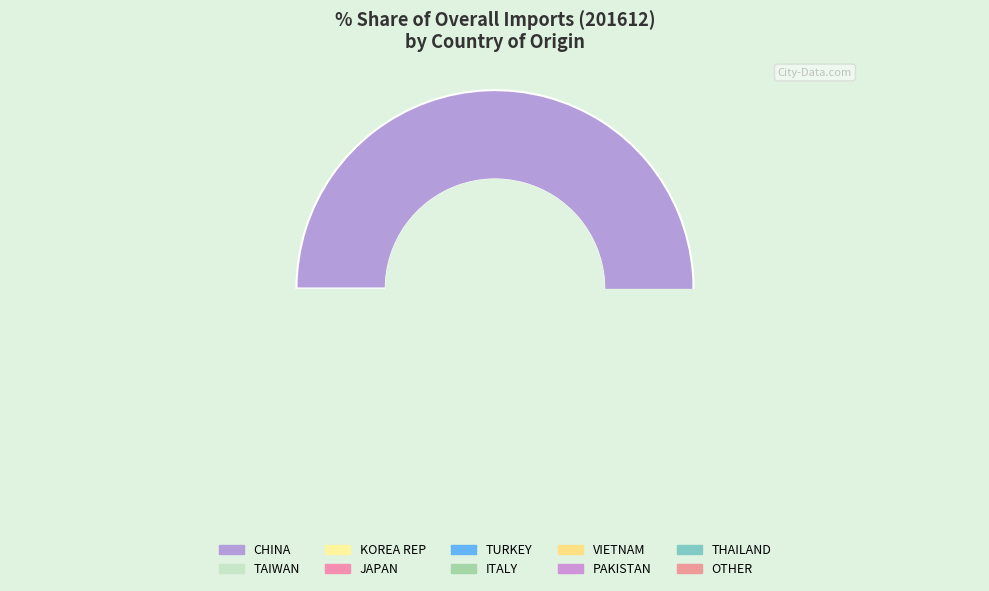

Rank the categories by value from highest to lowest.

CHINA, TAIWAN, KOREA REP, OTHER, JAPAN, ITALY, TURKEY, PAKISTAN, THAILAND, VIETNAM